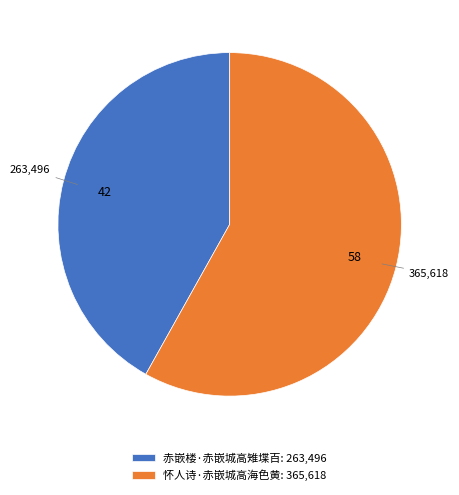

Does any single category account for the majority?

Yes